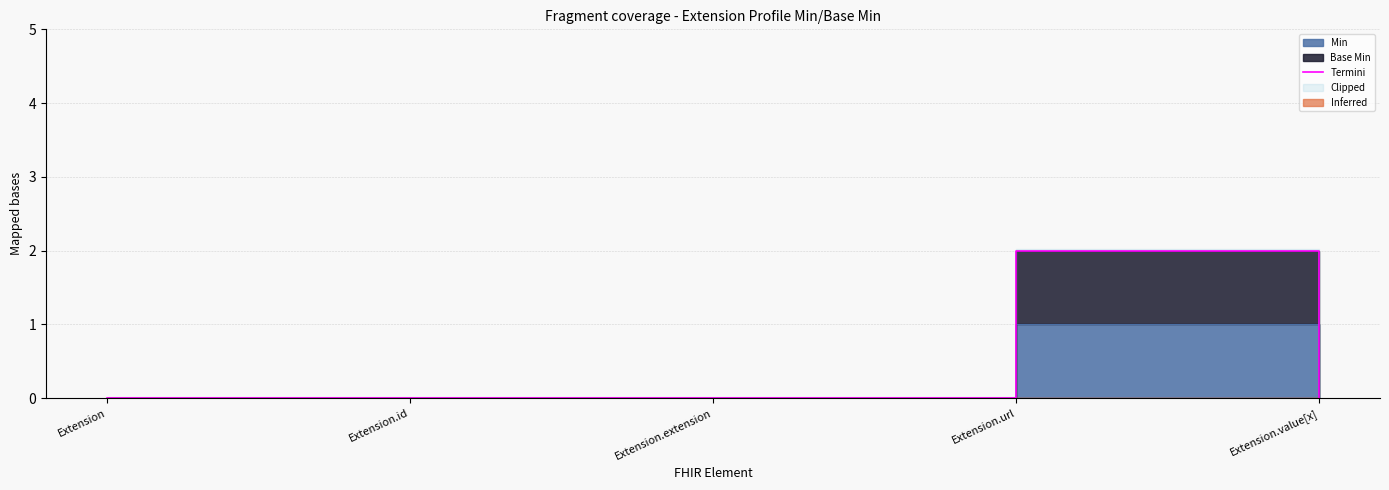

The value at Extension.extension is 1. True or false?

False